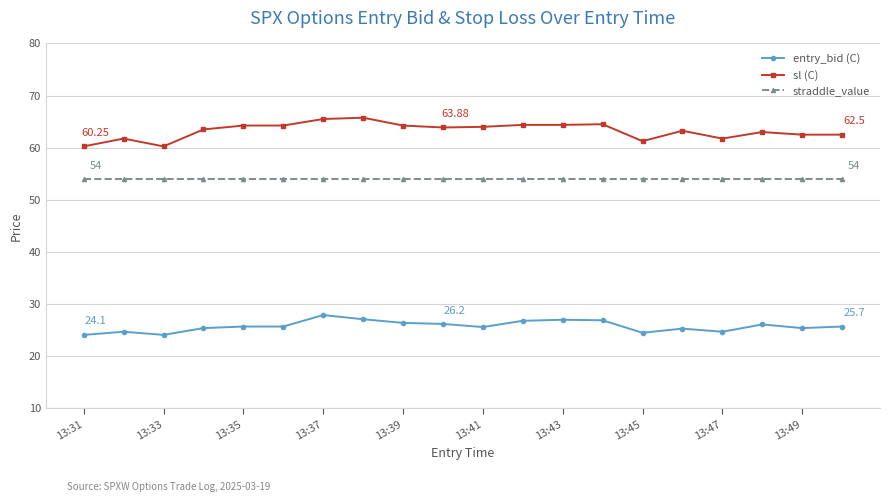

List the series in order of their peak value, highest first.

sl (C), straddle_value, entry_bid (C)